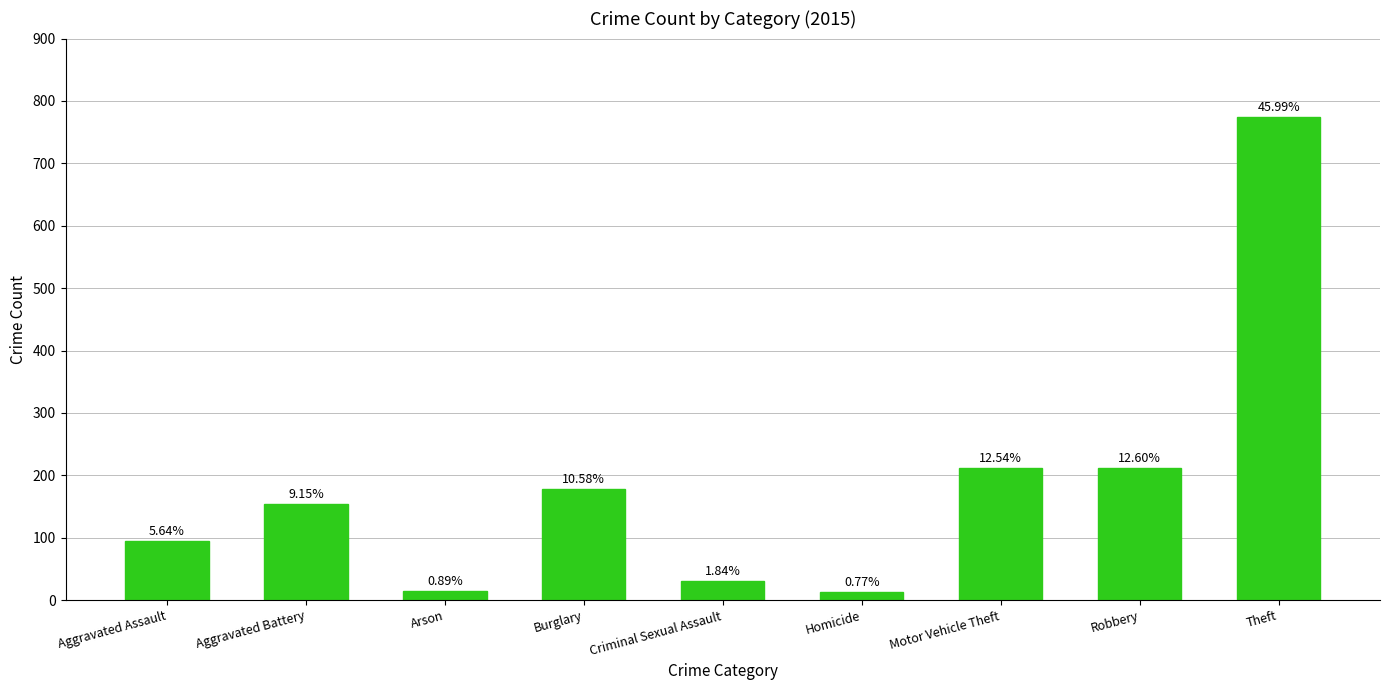

How many bars are there in total?

9